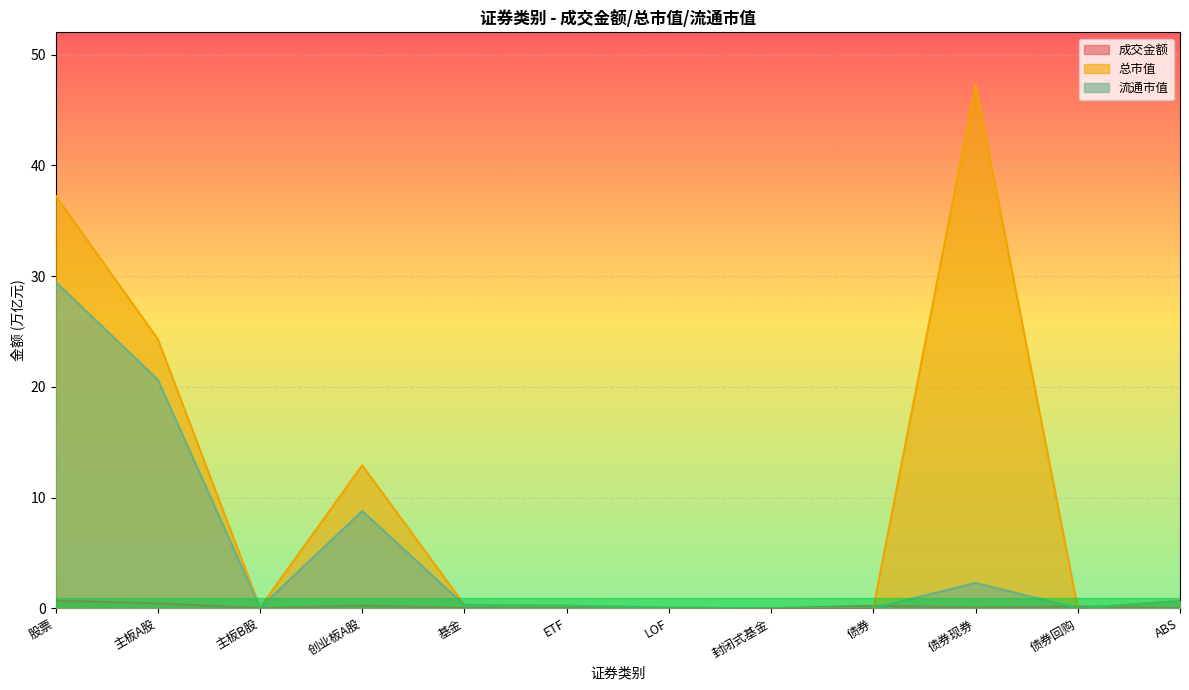

Which has a higher value, 债券回购 or 主板A股?

主板A股